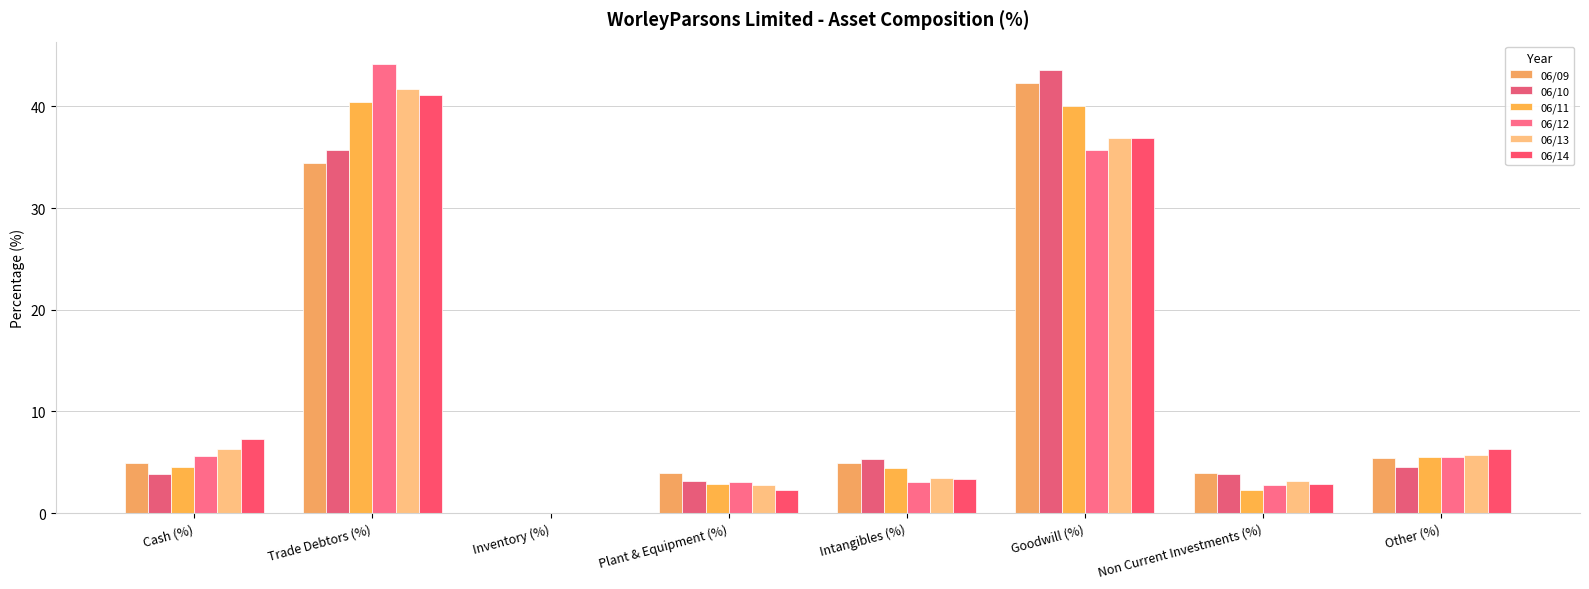

What is the label of the 2nd bar from the right?

Non Current Investments (%)